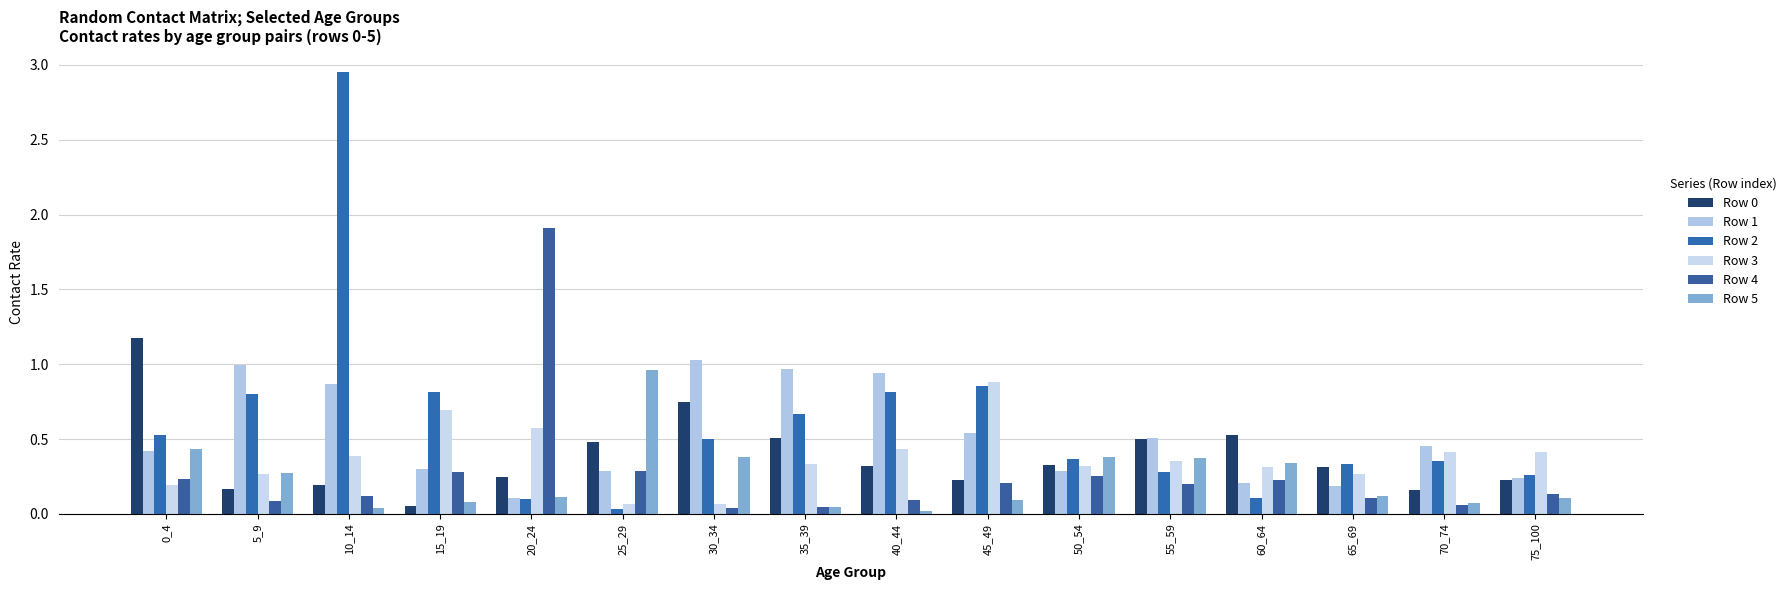

Count the number of data series in this chart.

6